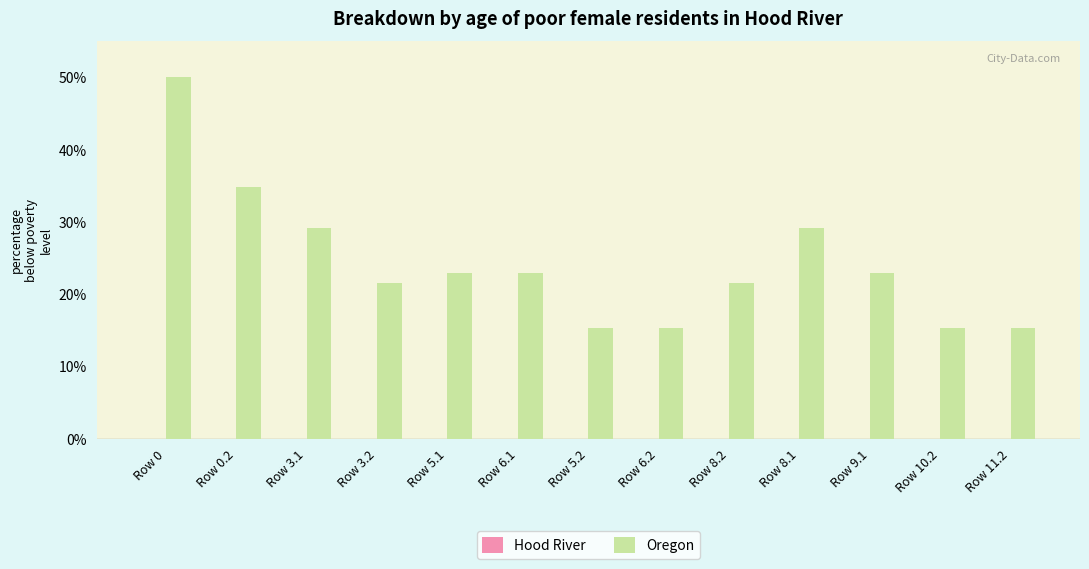

Reading left to right, transcribe all the data shown in this chart.

50.0	34.8	29.1	21.5	22.9	22.9	15.3	15.3	21.5	29.1	22.9	15.3	15.3